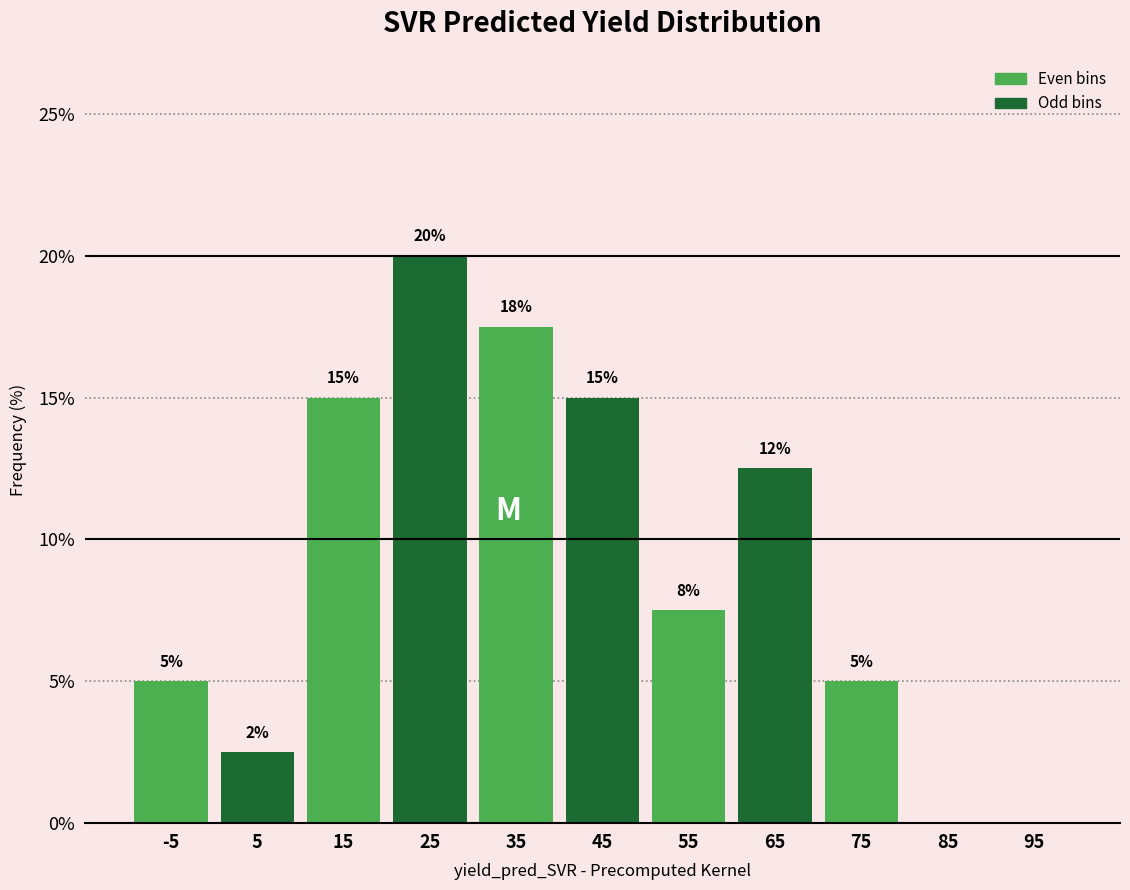

Over which range of the x-axis is the bar tallest?

20 to 30